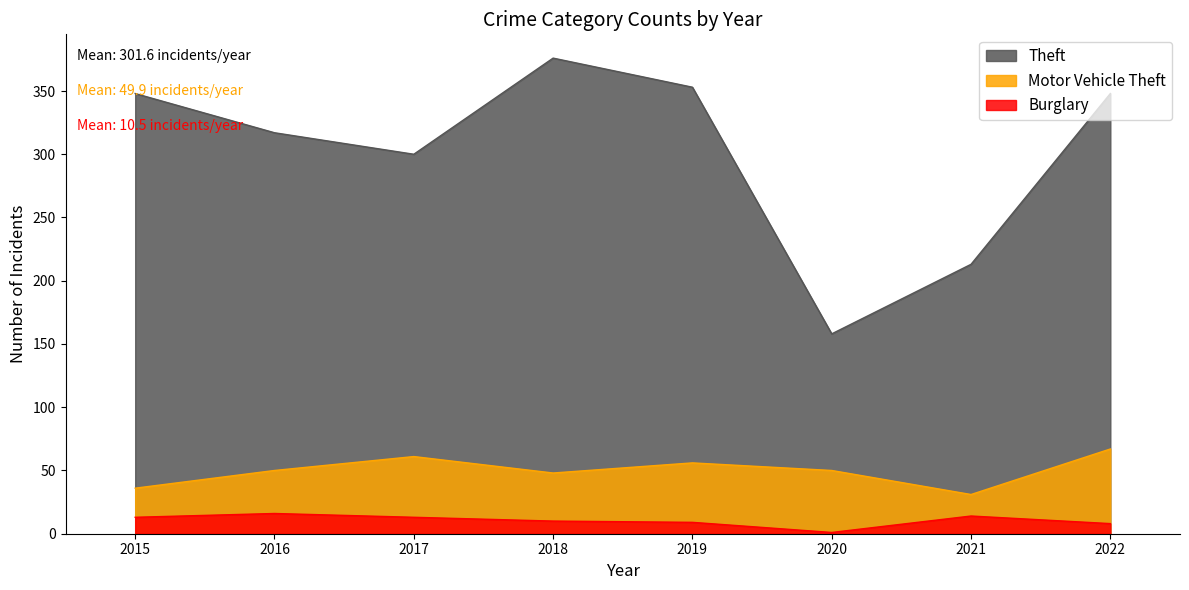

Reading left to right, transcribe all the data shown in this chart.

Theft: 2015=348	2016=317	2017=300	2018=376	2019=353	2020=158	2021=213	2022=348
Motor Vehicle Theft: 2015=36	2016=50	2017=61	2018=48	2019=56	2020=50	2021=31	2022=67
Burglary: 2015=13	2016=16	2017=13	2018=10	2019=9	2020=1	2021=14	2022=8